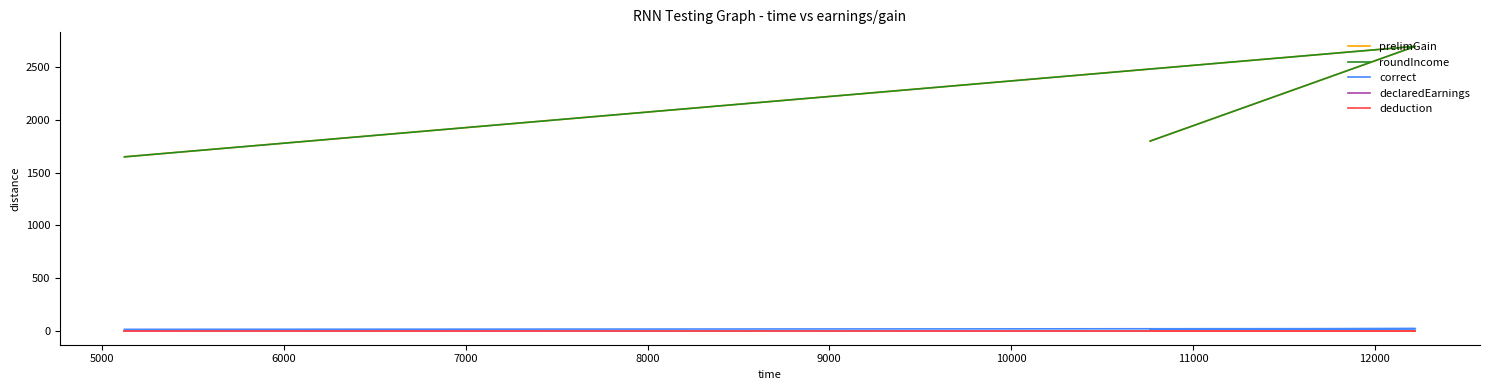

What is the minimum value for prelimGain?

1650